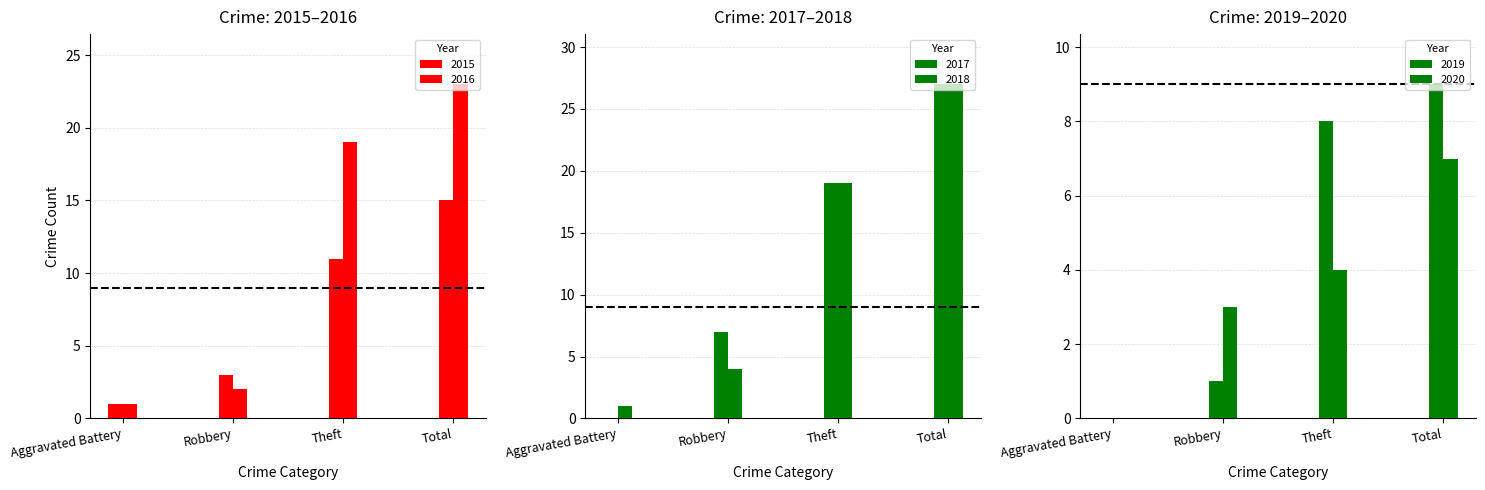

Where is 2016 nearest to the value 12?

Theft